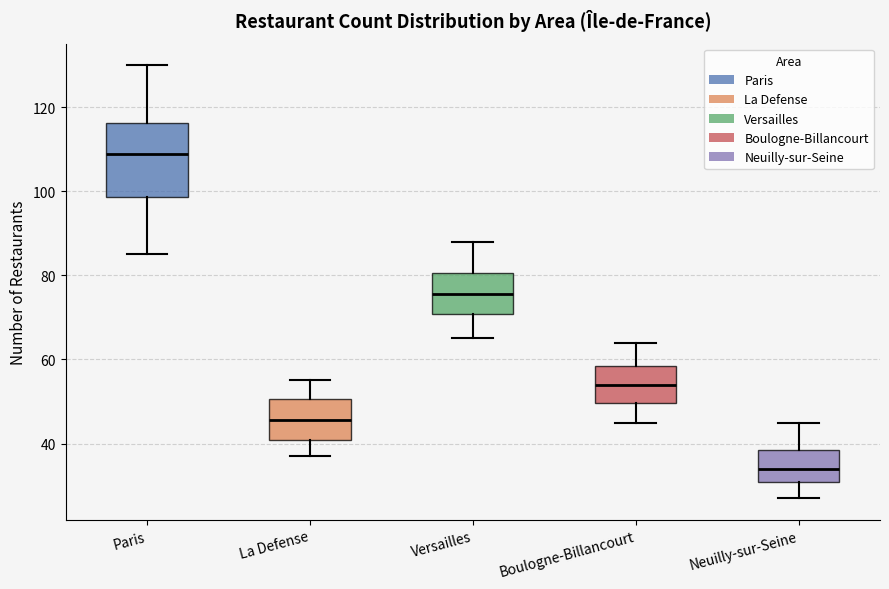

Reading left to right, transcribe this box plot: for each box, give where its median line is, the range the box spans, and where its two whiskers end, as read against the y-axis. The values are not printed on the chart, so give them approximately, as read against the axis.

Paris: median 110, box 98 to 116, whiskers 86 to 130
La Defense: median 46, box 40 to 50, whiskers 38 to 56
Versailles: median 76, box 70 to 80, whiskers 66 to 88
Boulogne-Billancourt: median 54, box 50 to 58, whiskers 46 to 64
Neuilly-sur-Seine: median 34, box 30 to 38, whiskers 28 to 46